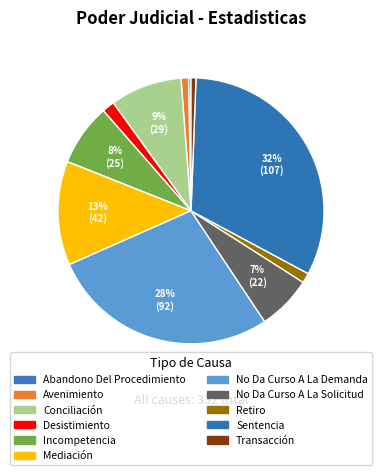

What percentage is the Conciliación slice, to the nearest percent?

9%